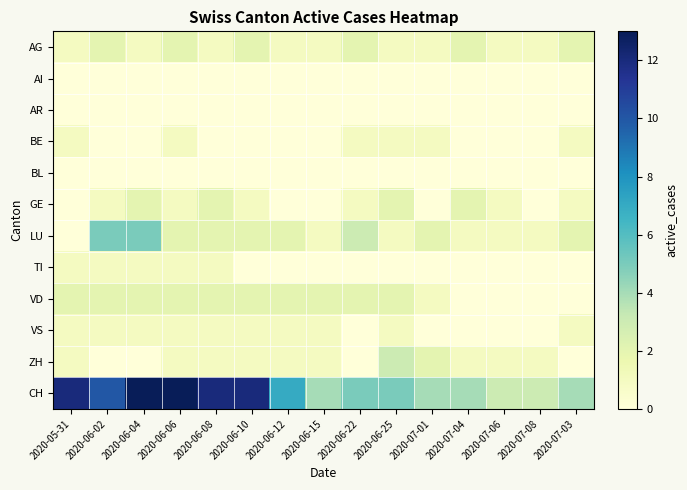

At which category is the sum across all series the highest?

2020-06-04